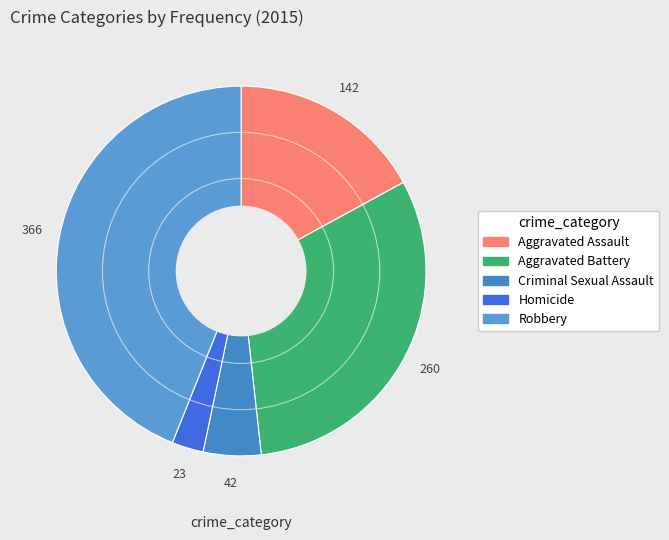

Which slice is the smallest?

Homicide